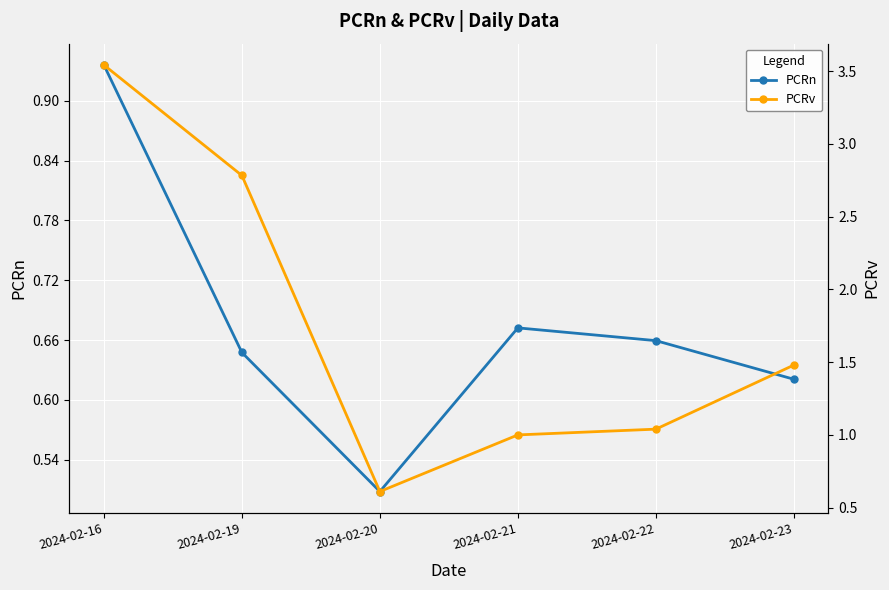

Which series has the widest spread of values?

PCRv